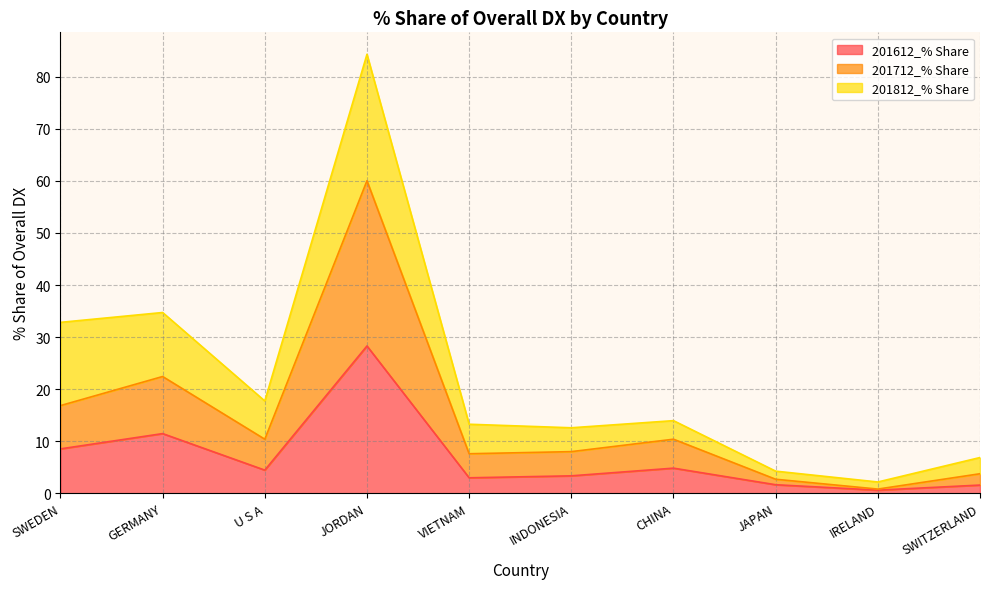

True or false: 201612_% Share and 201712_% Share intersect in this chart.

False